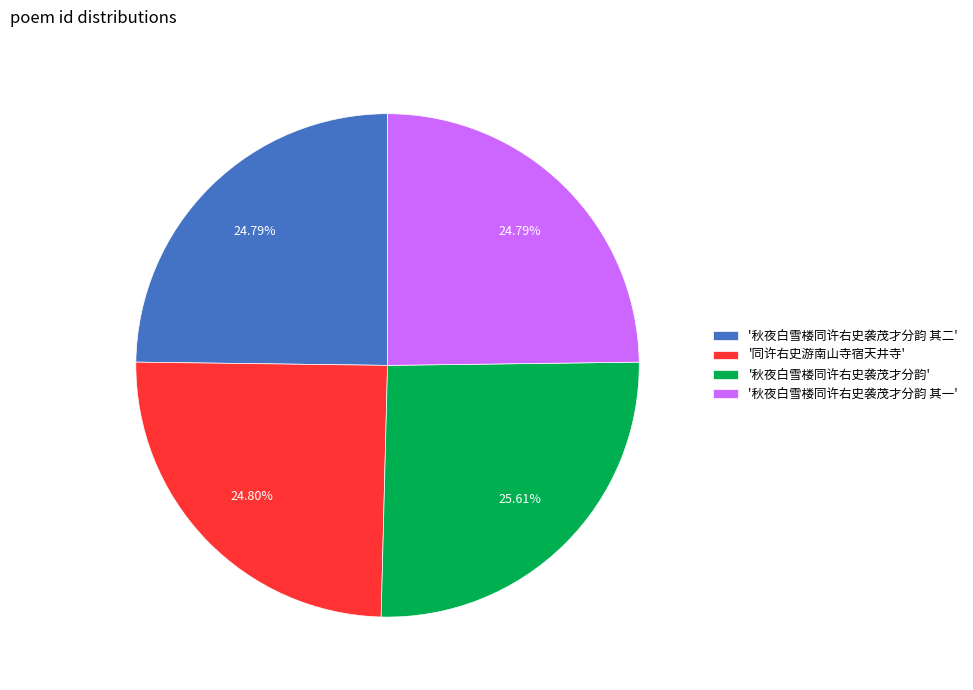

How many slices are in this pie chart?

4